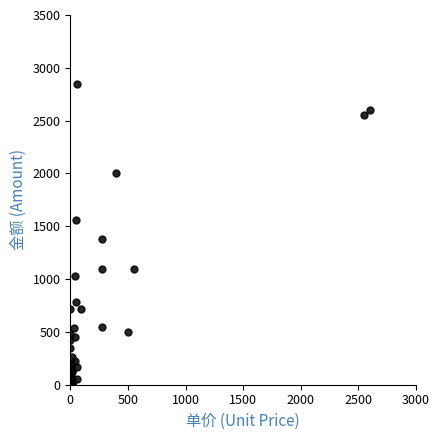

What Y value in the scatter plot is closest to 1428?

1375